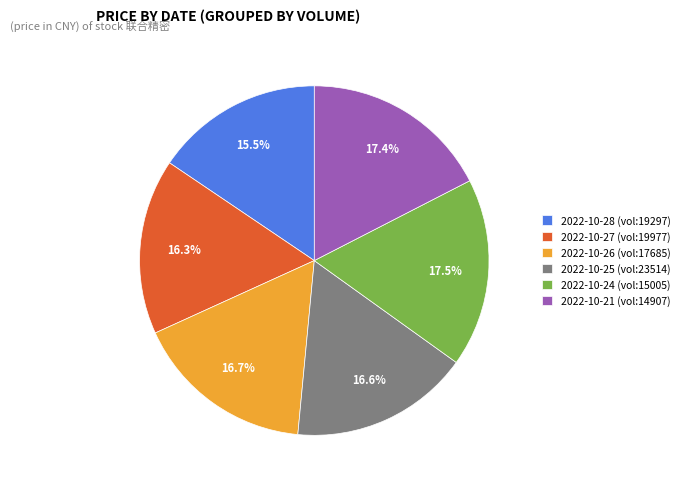

What percentage do 2022-10-26 (vol:17685) and 2022-10-21 (vol:14907) together represent?

34.1%